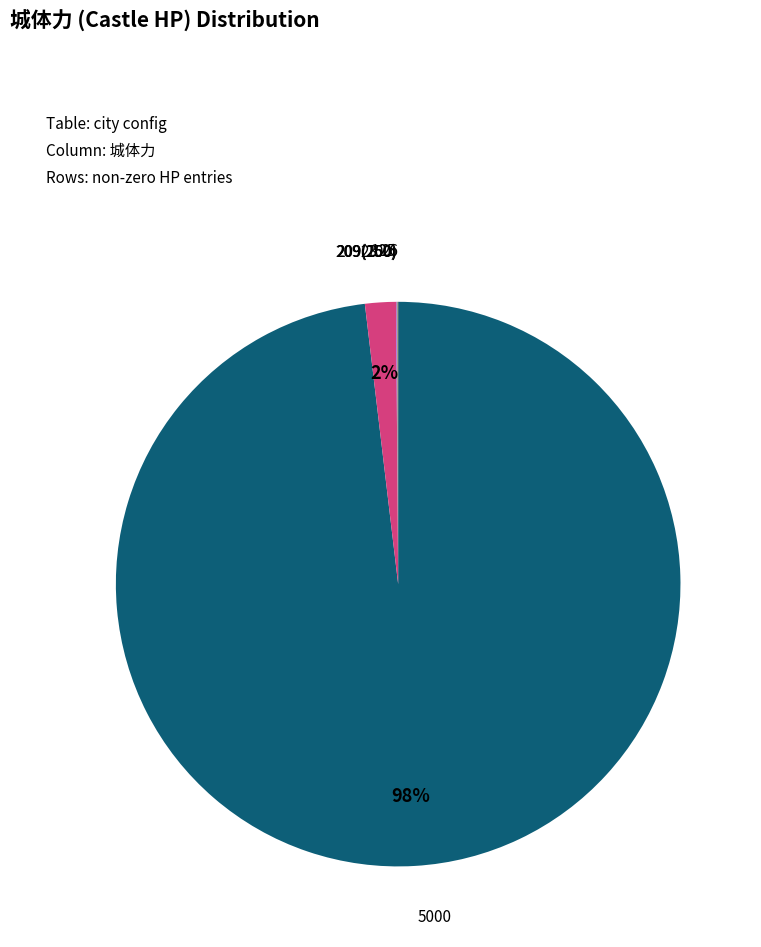

What is the largest slice in the pie chart?

5000